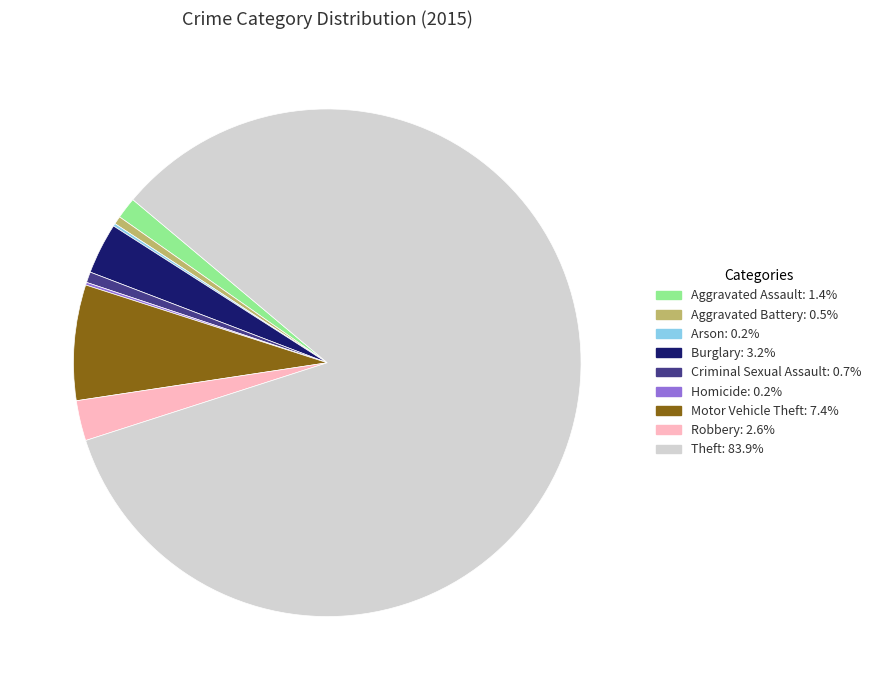

What is the largest slice in the pie chart?

Theft